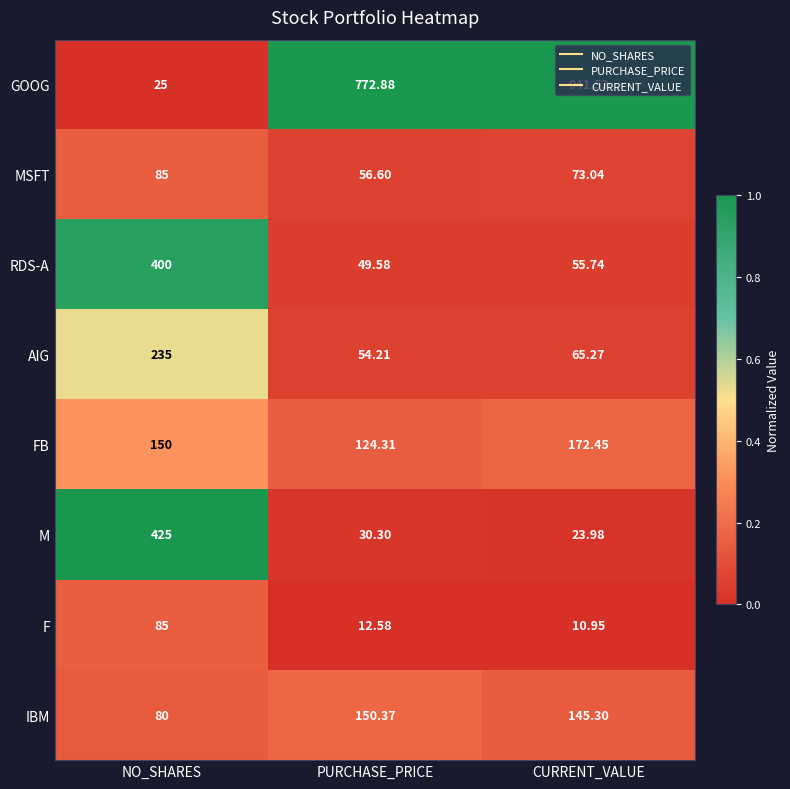

Where is AIG nearest to the value 144?

CURRENT_VALUE